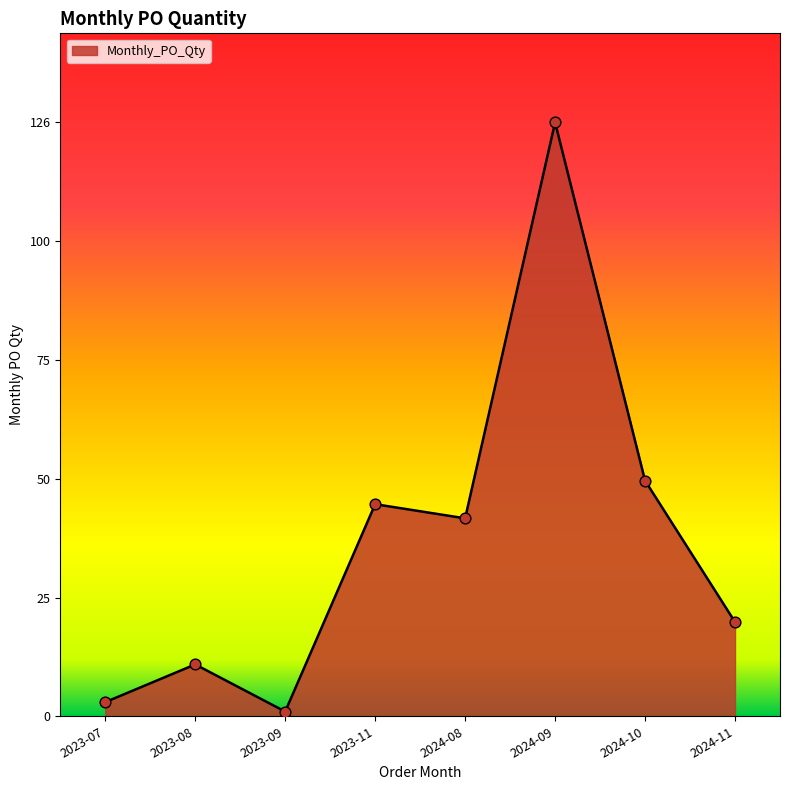

Approximately how many times larger is the value at 2024-10 compared to 2024-11?

2.5